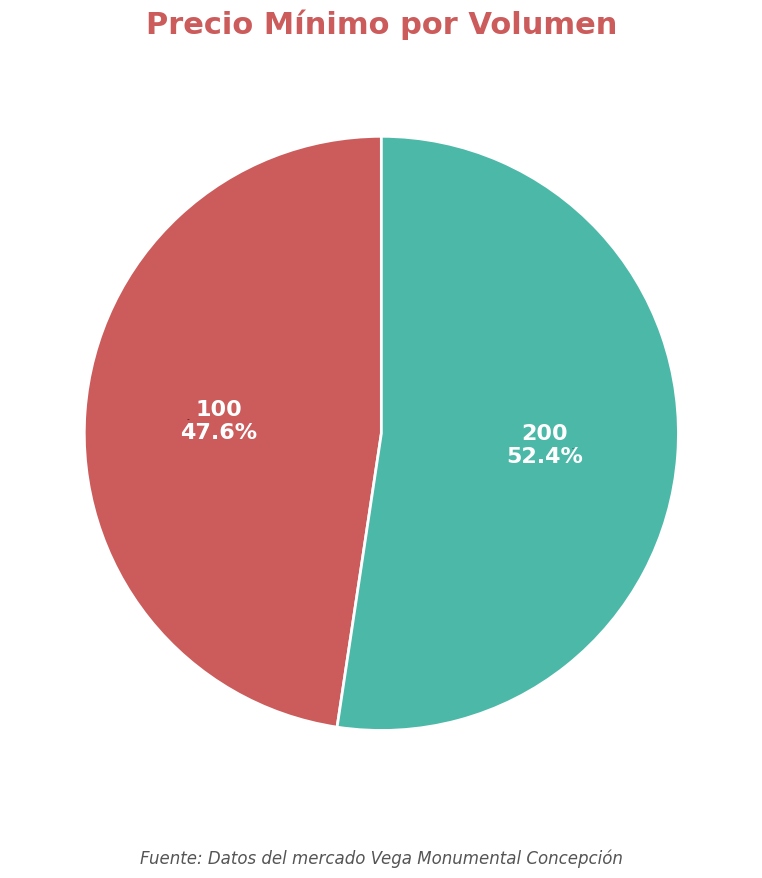

What percentage do 200 and 100 together represent?

100.0%